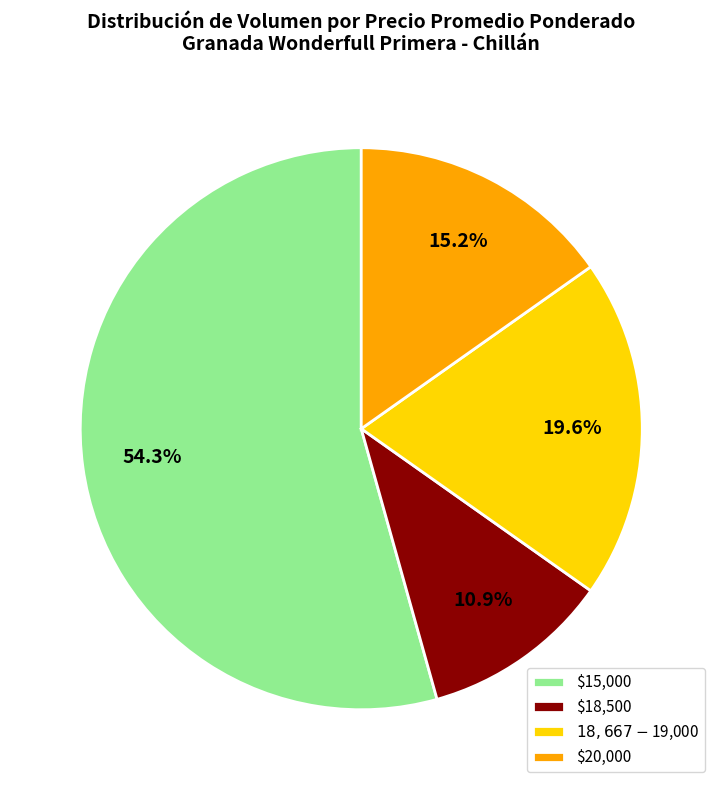

How much of the chart is everything except $20,000?

84.8%